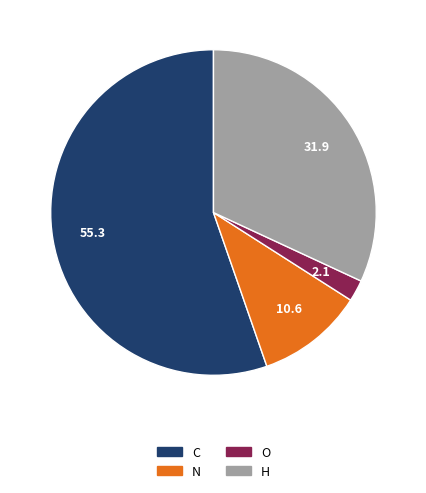

Count the number of slices in the pie.

4